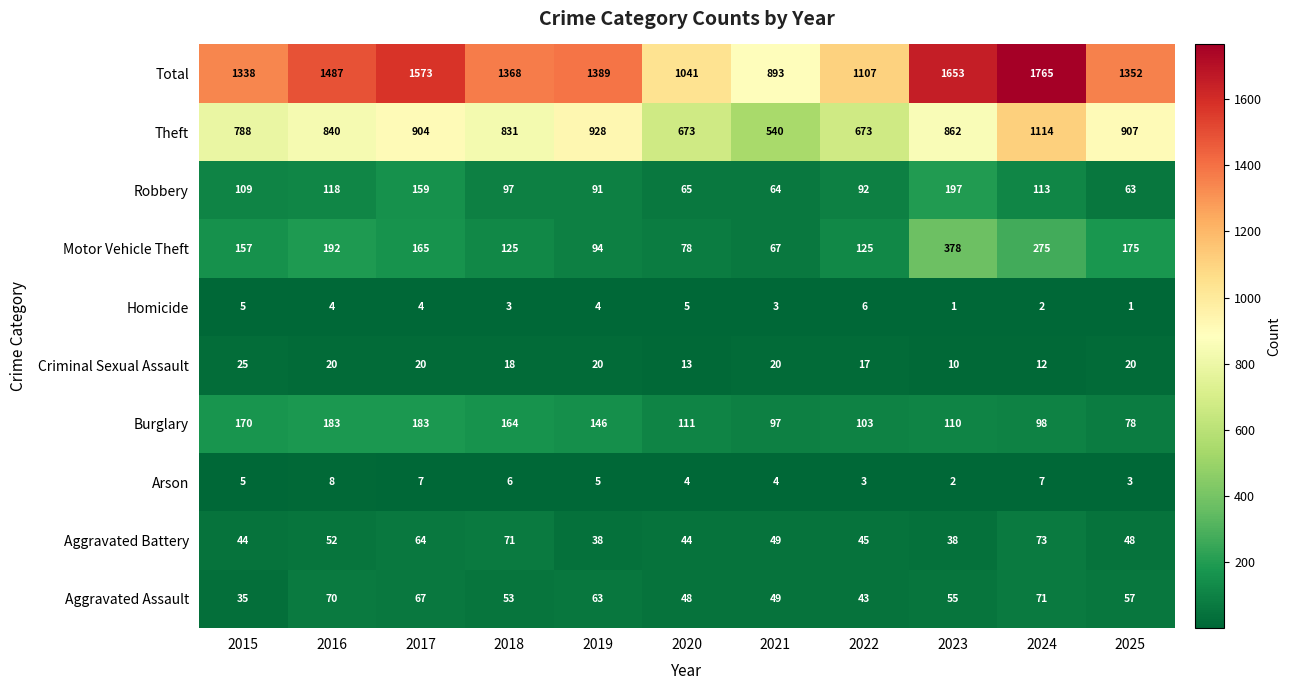

At which category is the sum across all series the highest?

2024